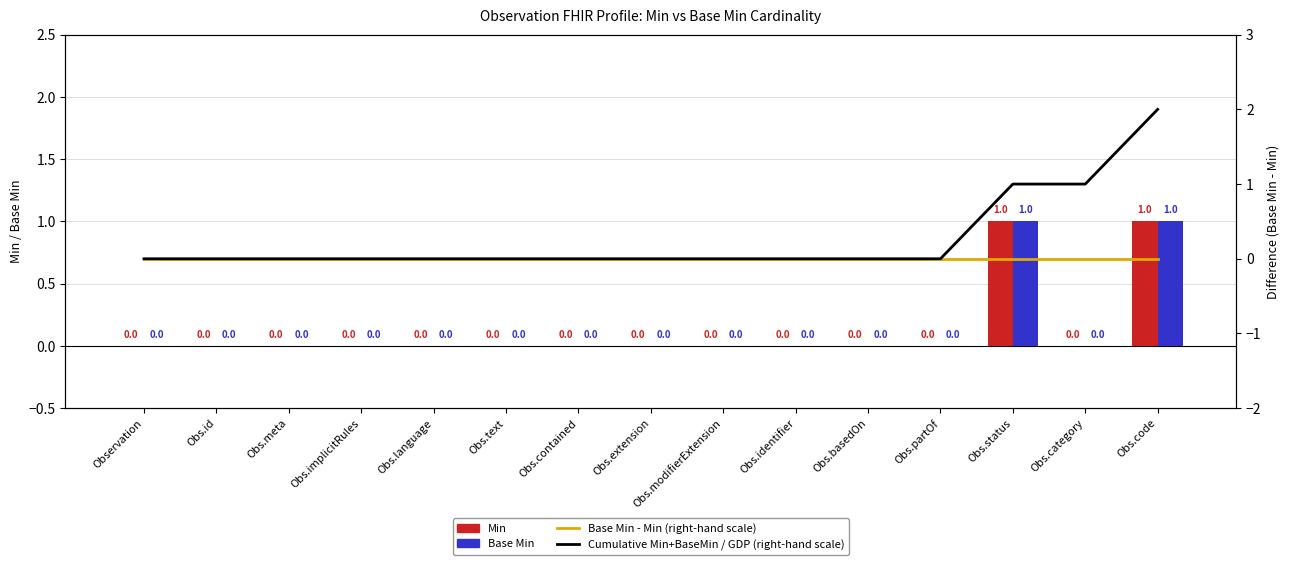

At which category is the sum across all series the highest?

Obs.code